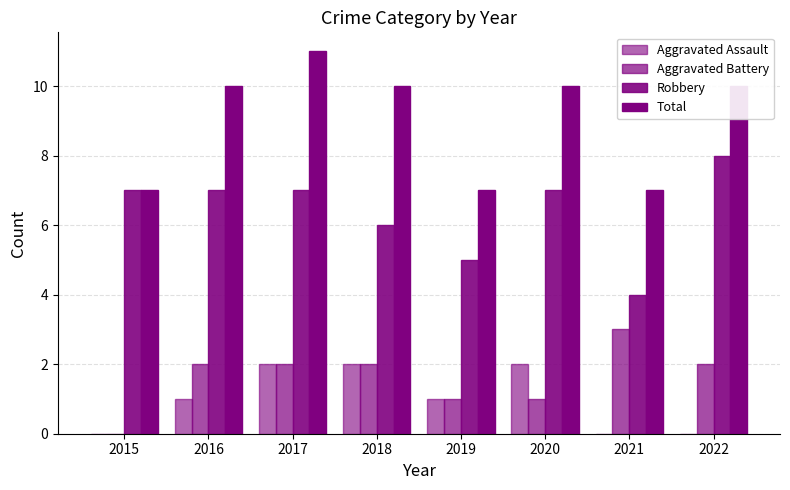

What is the sum of all Aggravated Assault values?

8